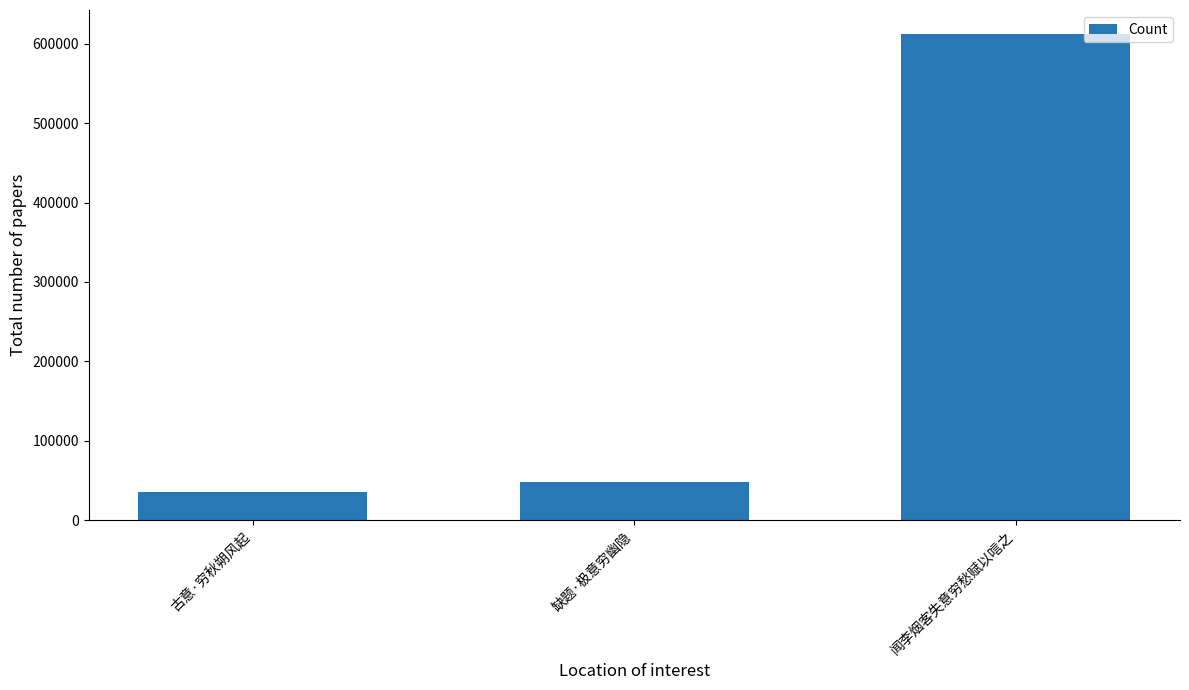

At which category does the chart reach its peak across all series?

闻李烟客失意穷愁赋以唁之